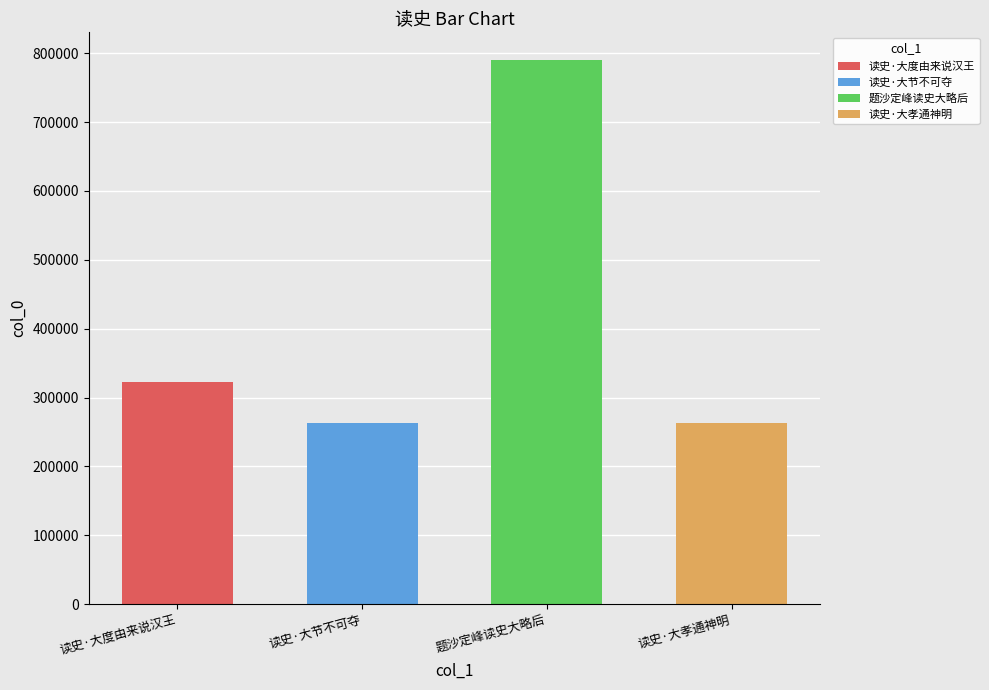

List the labels in order of value, smallest first.

读史·大孝通神明, 读史·大节不可夺, 读史·大度由来说汉王, 题沙定峰读史大略后